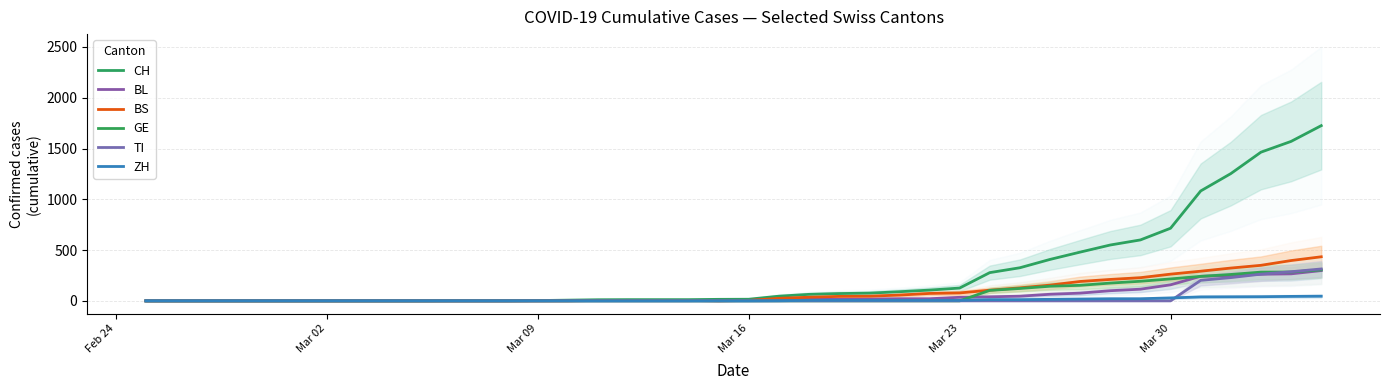

Is it true that GE equals 469 at 39?

False